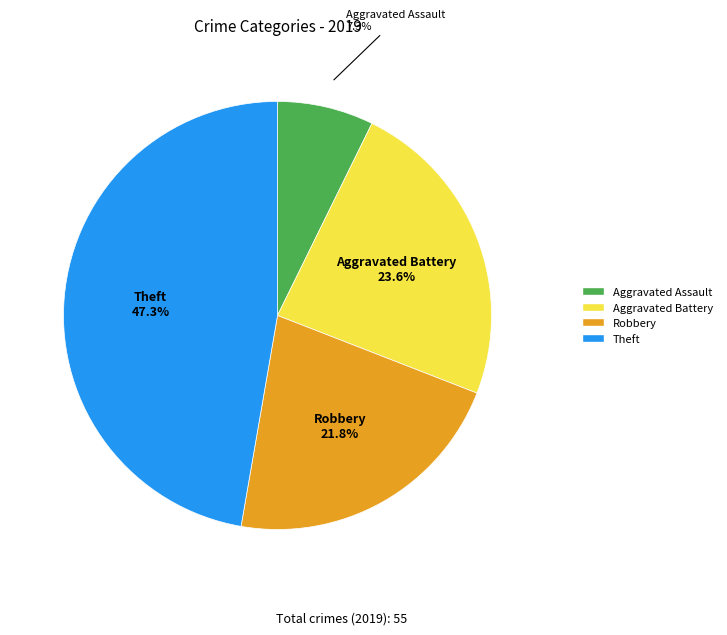

Between Theft and Robbery, which is larger?

Theft